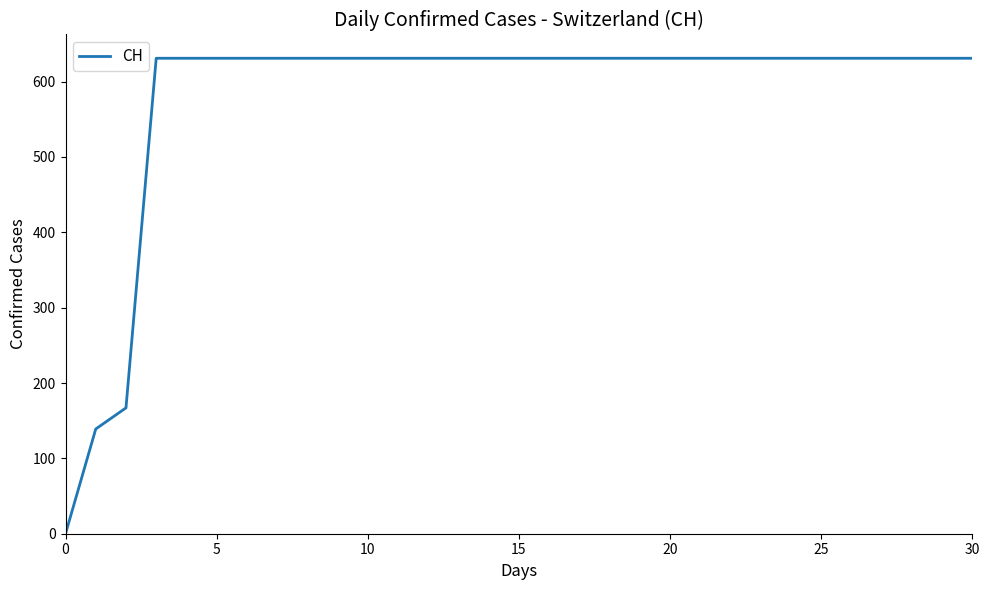

What is the greatest value displayed?

631